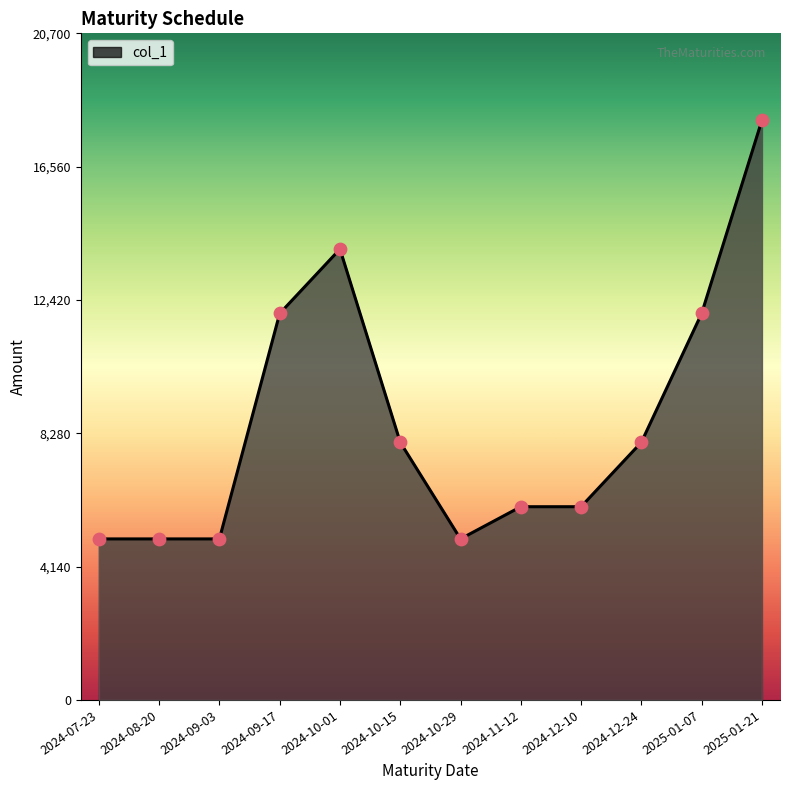

What is the change in value from 2024-07-23 to 2024-10-01?

+9000